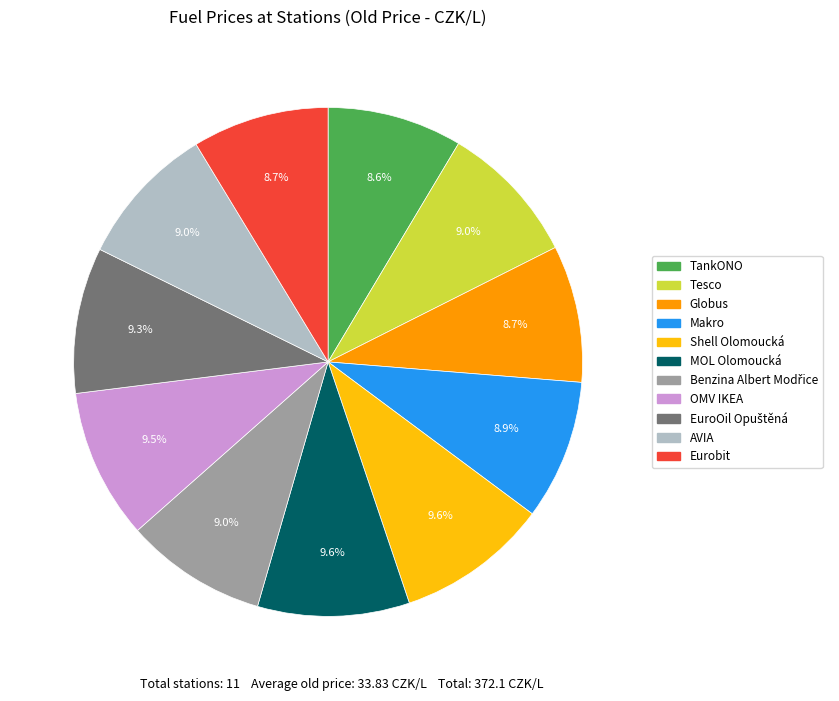

Between Tesco and MOL Olomoucká, which is larger?

MOL Olomoucká